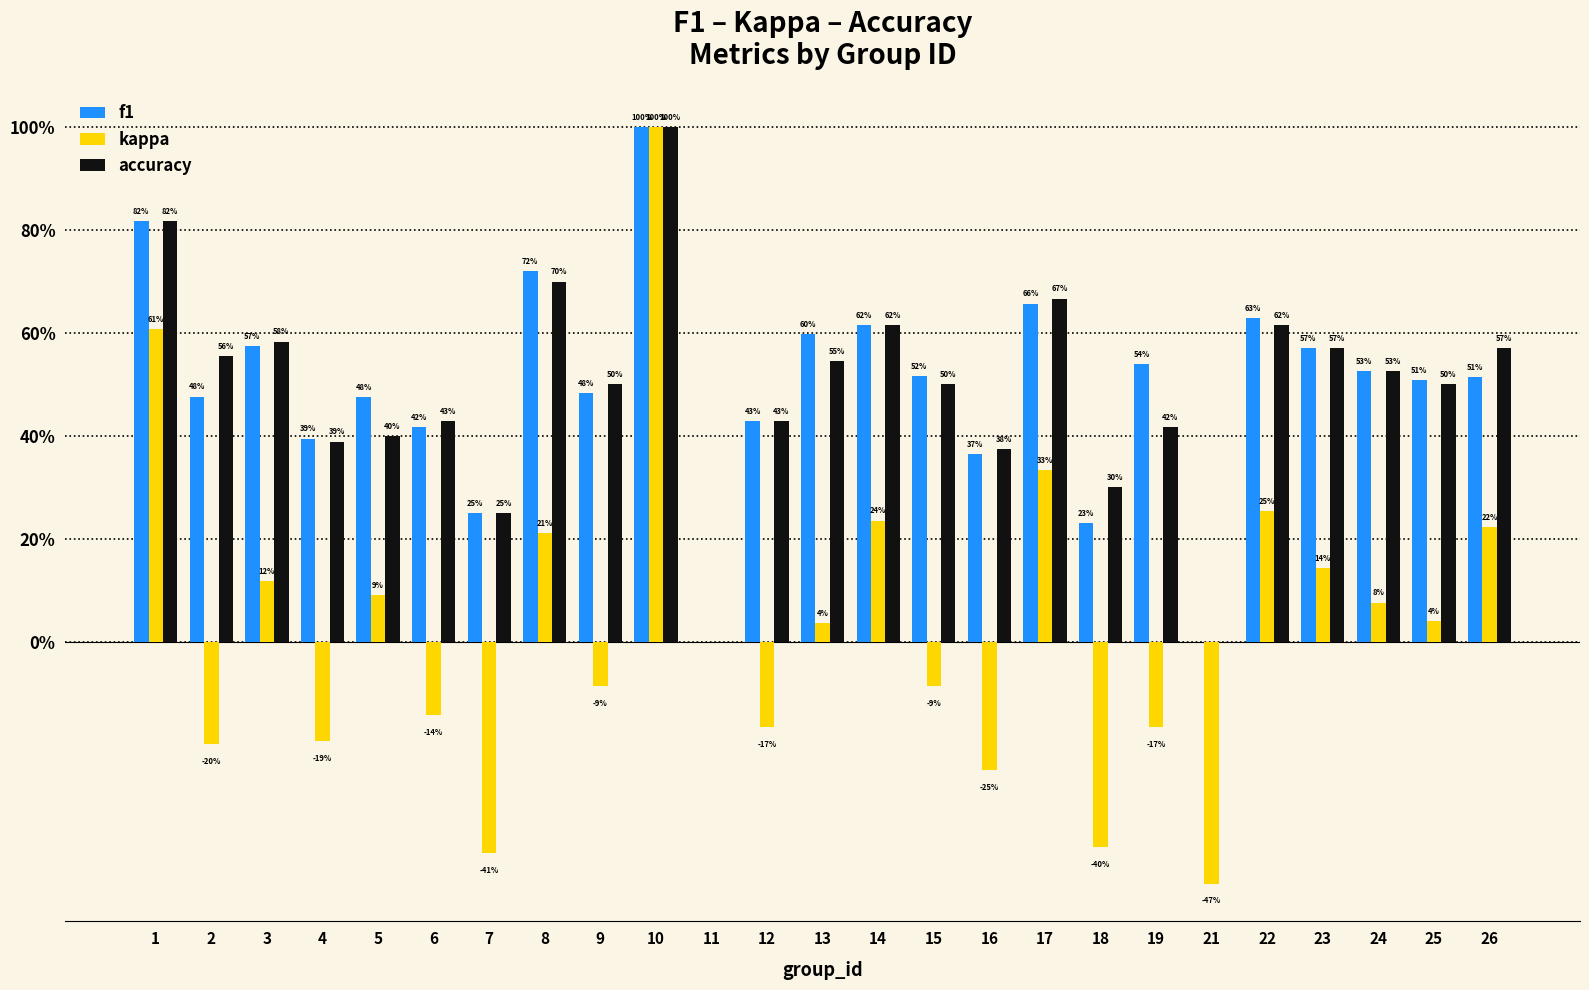

Are the bars grouped side by side (vs. stacked)?

Yes